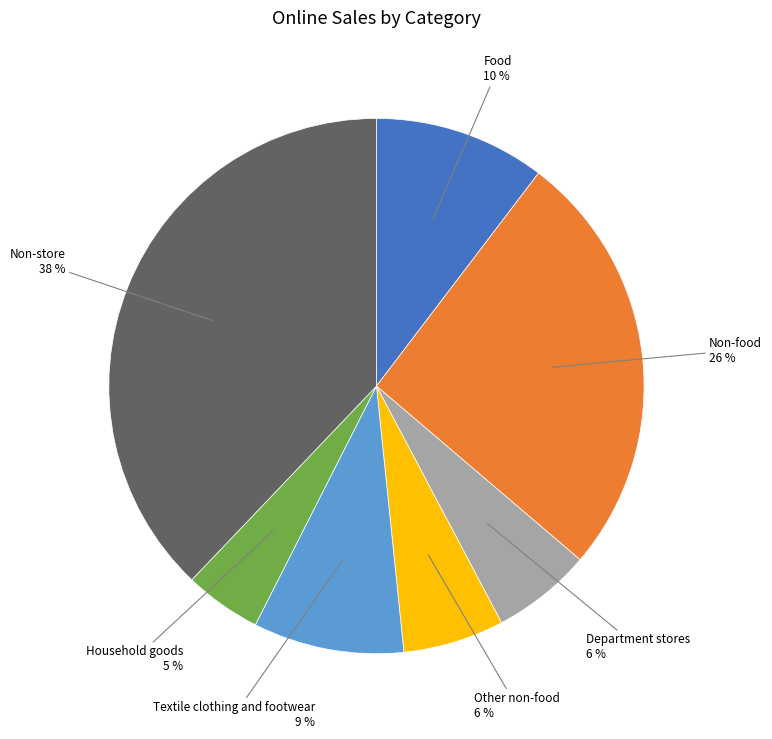

How many slices are in this pie chart?

7